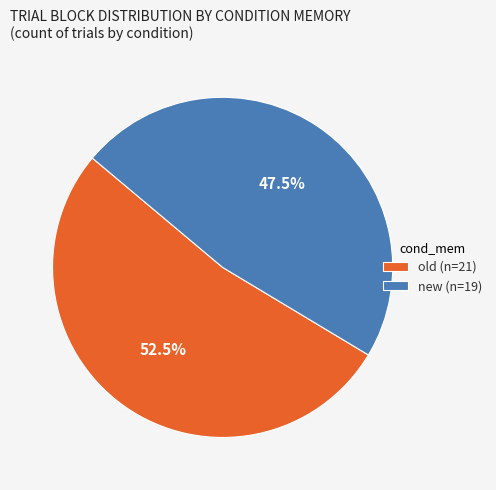

Which slice is the smallest?

new